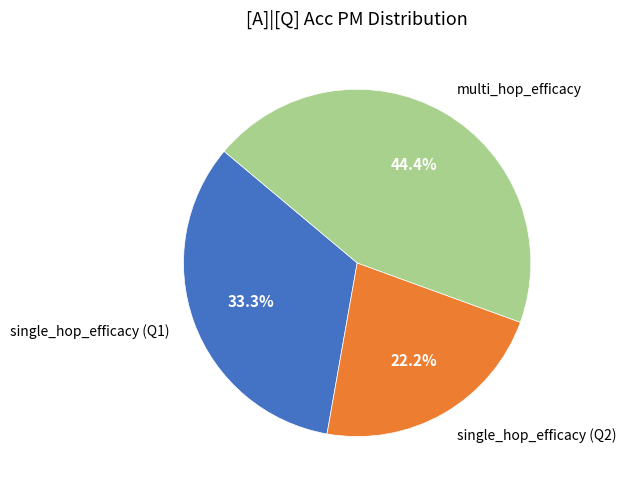

How much of the chart is everything except single_hop_efficacy (Q2)?

77.8%